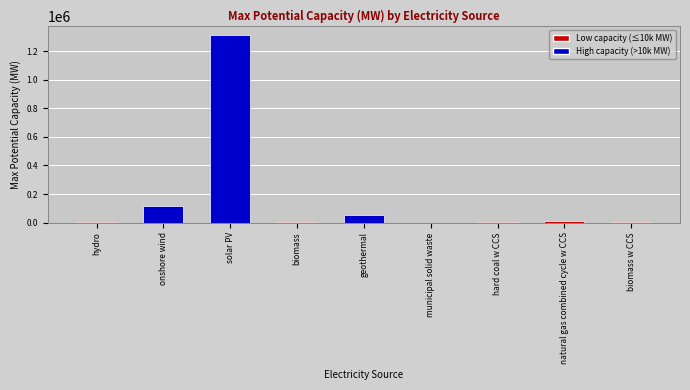

The chart shows a value of 1312000.0 at solar PV. True or false?

True